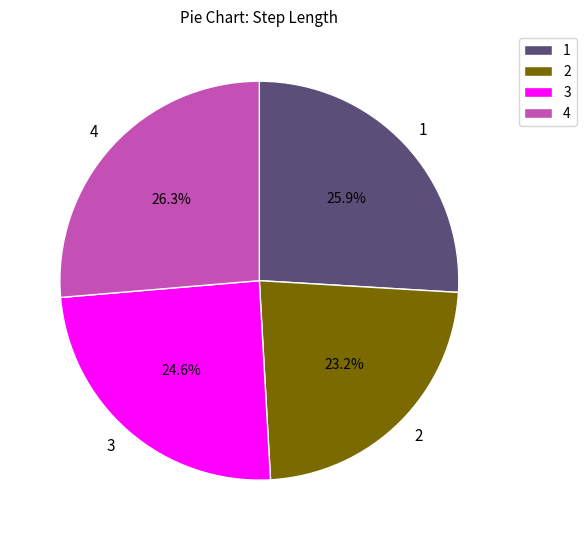

To the nearest percent, what portion does 4 represent?

26%